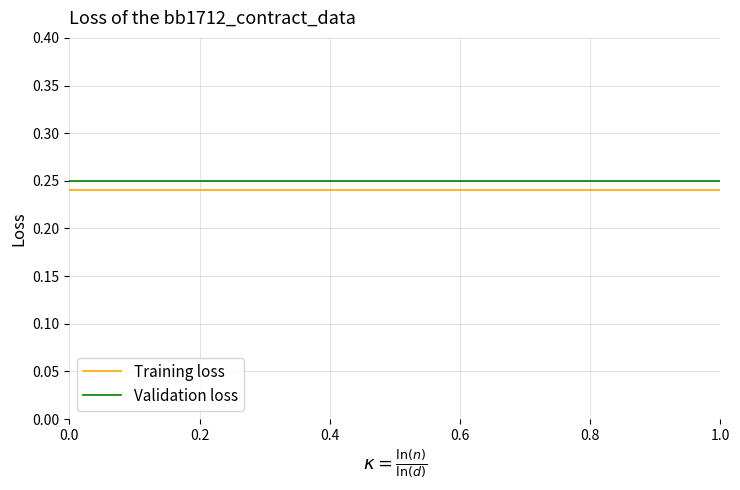

What is the sum of all Validation loss values?

0.8